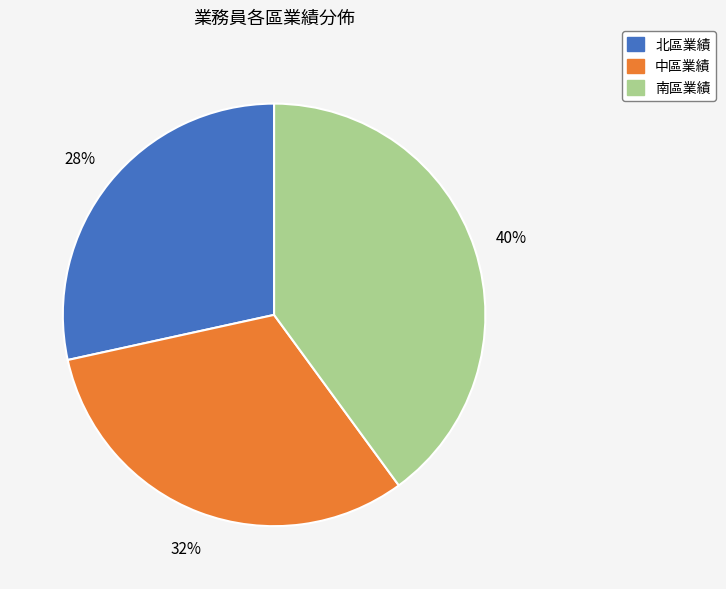

To the nearest percent, what is the difference between the largest and smallest slice percentages?

12%